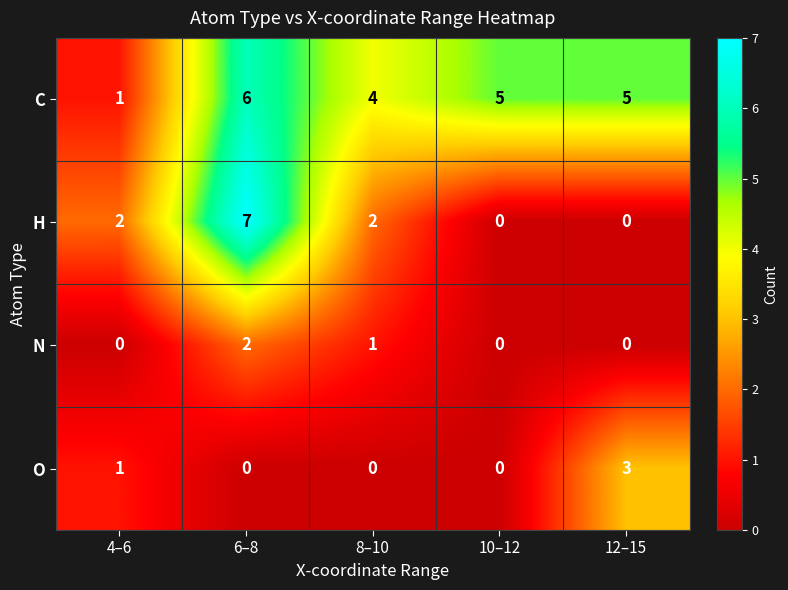

How many categories are shown in the chart?

5